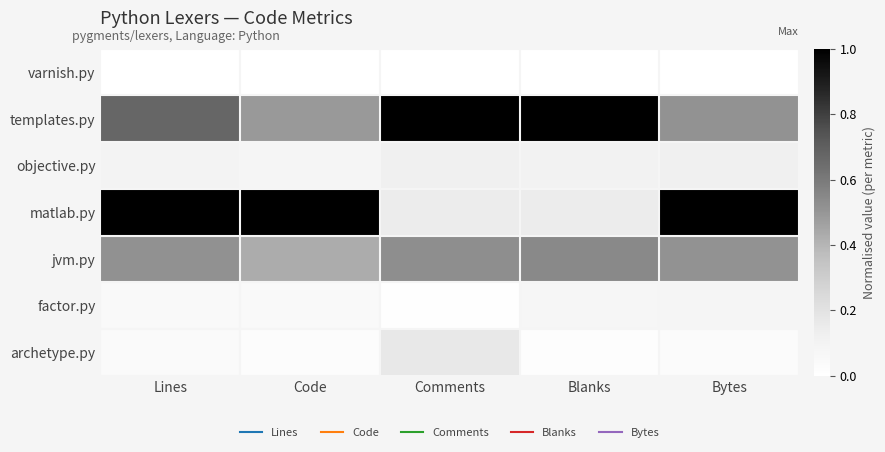

Reading left to right, extract all data points from this chart.

varnish.py: Lines=0.0	Code=0.0	Comments=0.0	Blanks=0.0	Bytes=0.0
templates.py: Lines=0.7	Code=0.5	Comments=1.0	Blanks=1.0	Bytes=0.5
objective.py: Lines=0.1	Code=0.1	Comments=0.1	Blanks=0.1	Bytes=0.1
matlab.py: Lines=1.0	Code=1.0	Comments=0.1	Blanks=0.1	Bytes=1.0
jvm.py: Lines=0.5	Code=0.4	Comments=0.5	Blanks=0.5	Bytes=0.5
factor.py: Lines=0.0	Code=0.0	Comments=0.0	Blanks=0.1	Bytes=0.1
archetype.py: Lines=0.0	Code=0.0	Comments=0.2	Blanks=0.0	Bytes=0.0